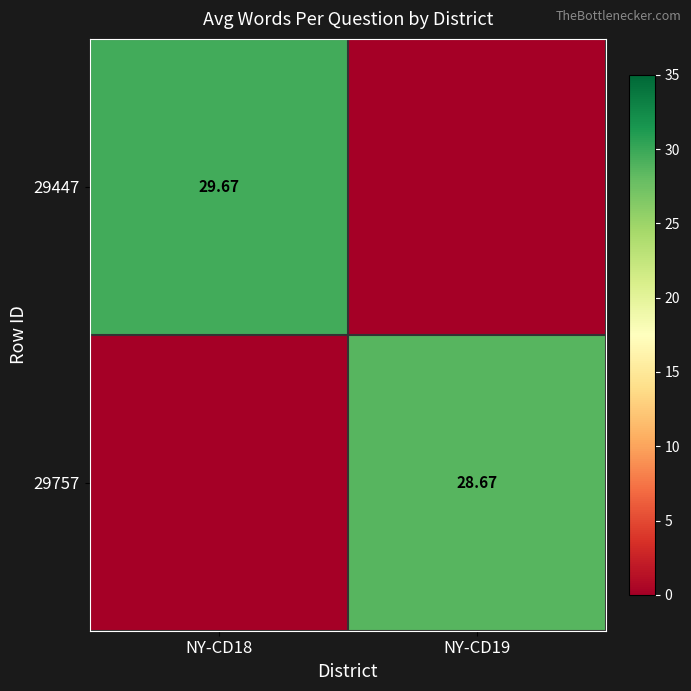

The value of 29447 at NY-CD19 is -15.7. True or false?

False